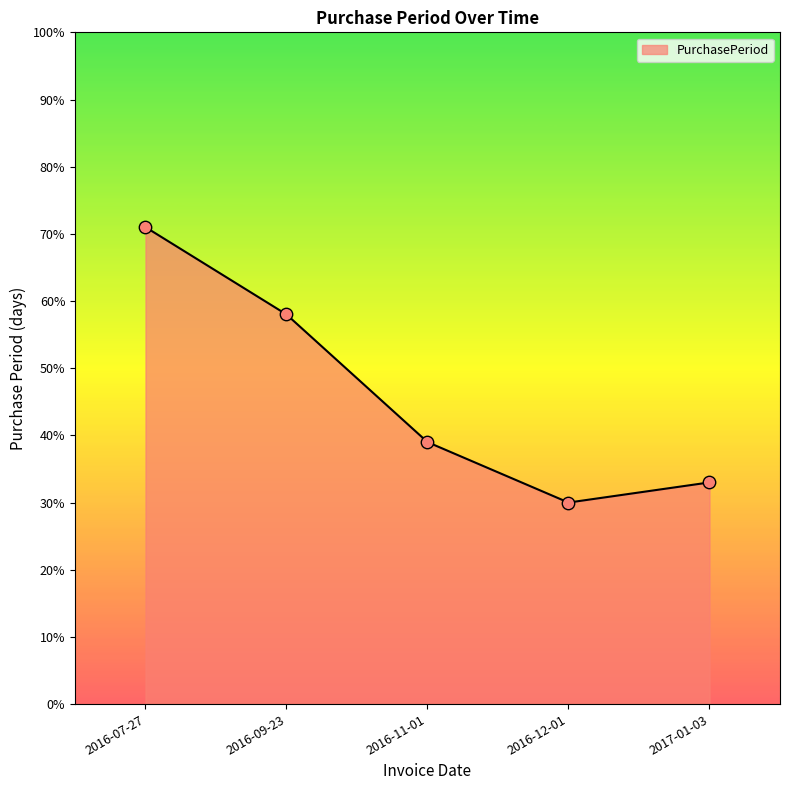

What is the change in value from 2016-09-23 to 2016-11-01?

-19